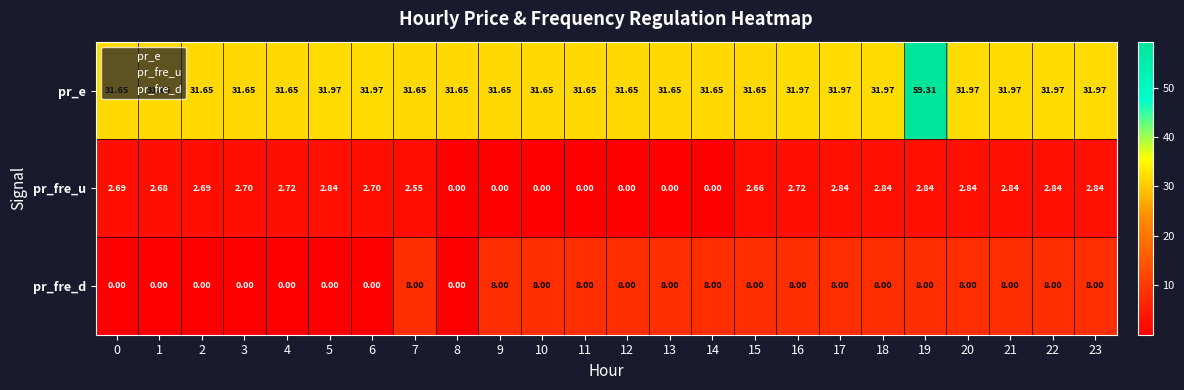

Which series has the largest total across all categories?

pr_e